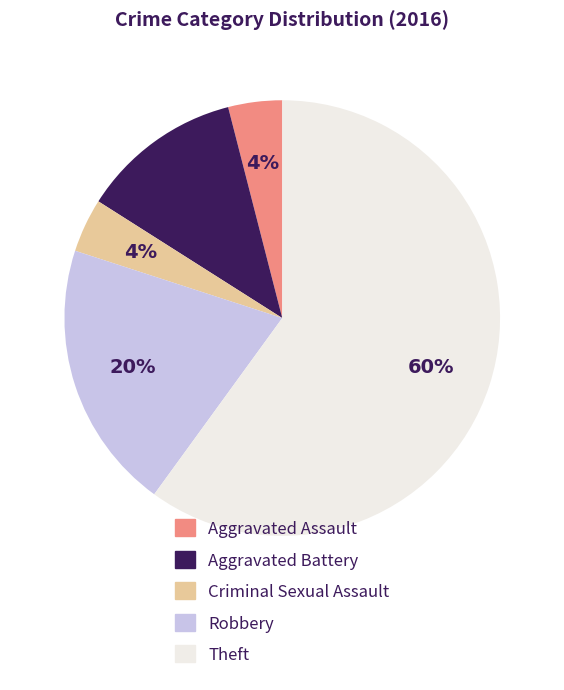

The Theft slice represents 52% of the pie. True or false?

False